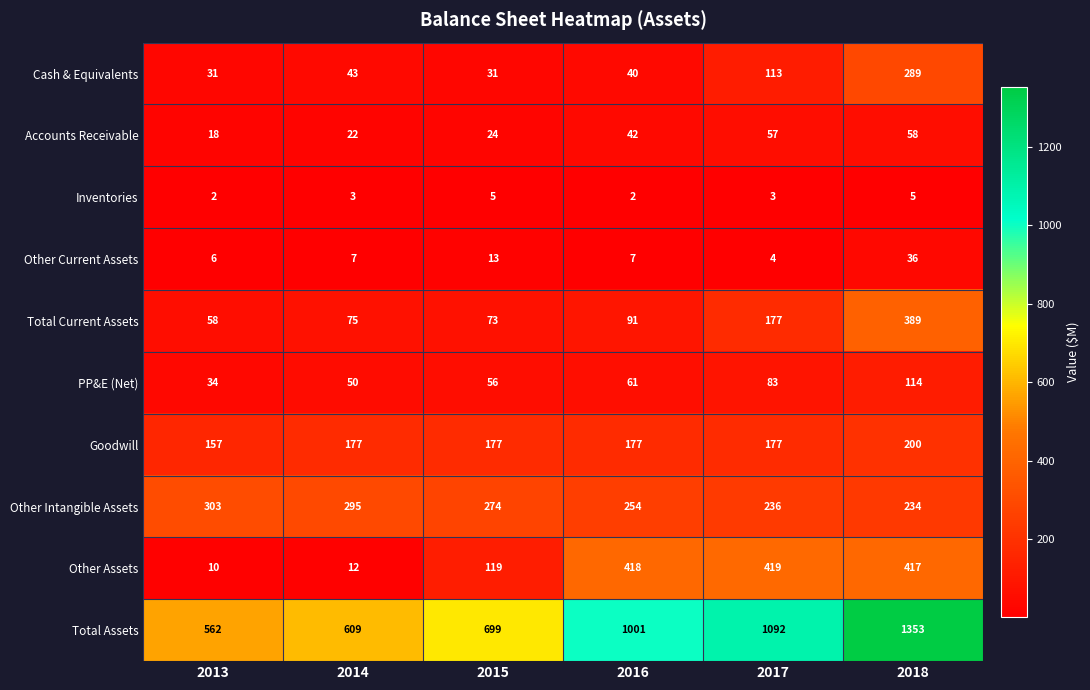

What is the difference between the Other Intangible Assets values at 2014 and 2018?

61